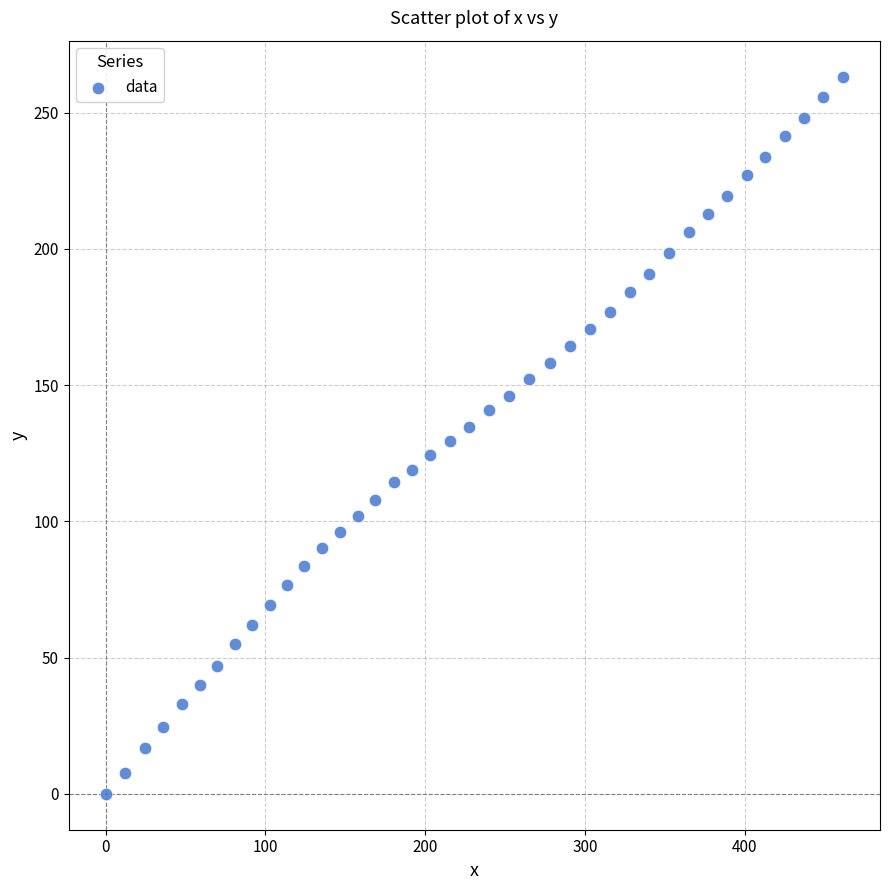

What is the range of X values (max minus min)?

461.7